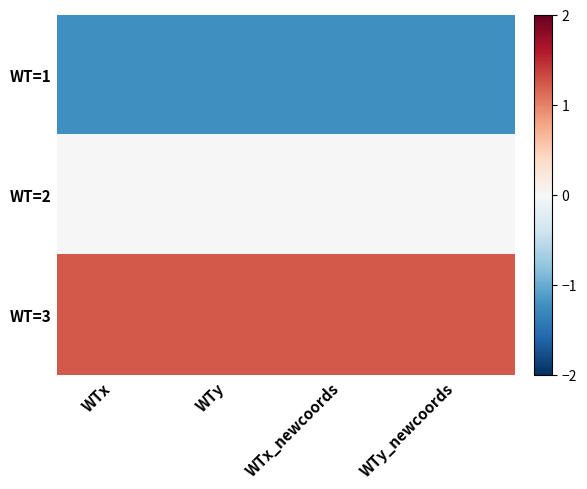

Which series has the largest total across all categories?

WT=3